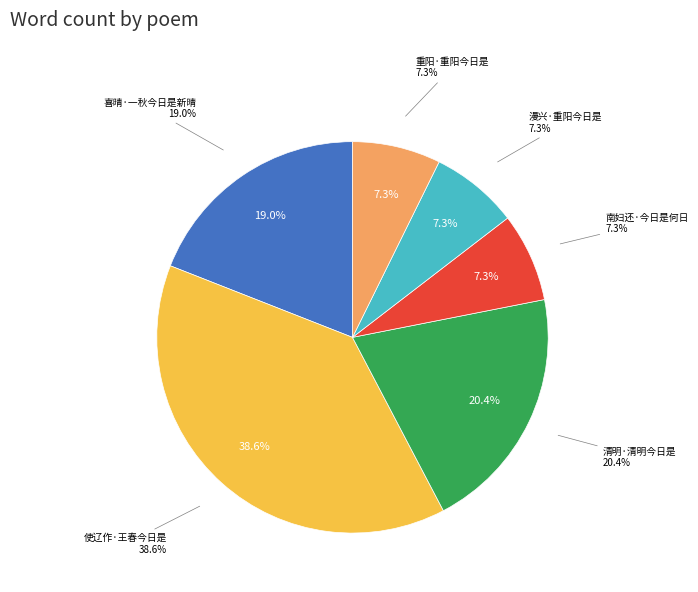

Count the number of slices in the pie.

6